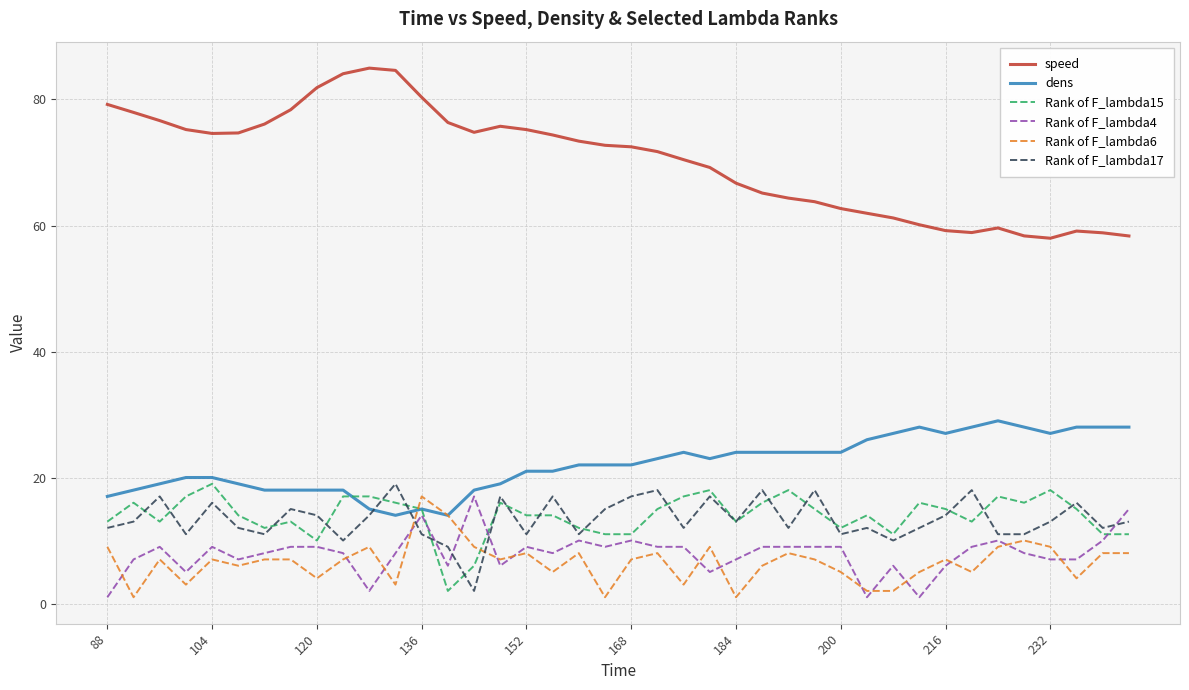

Which series has the widest spread of values?

speed